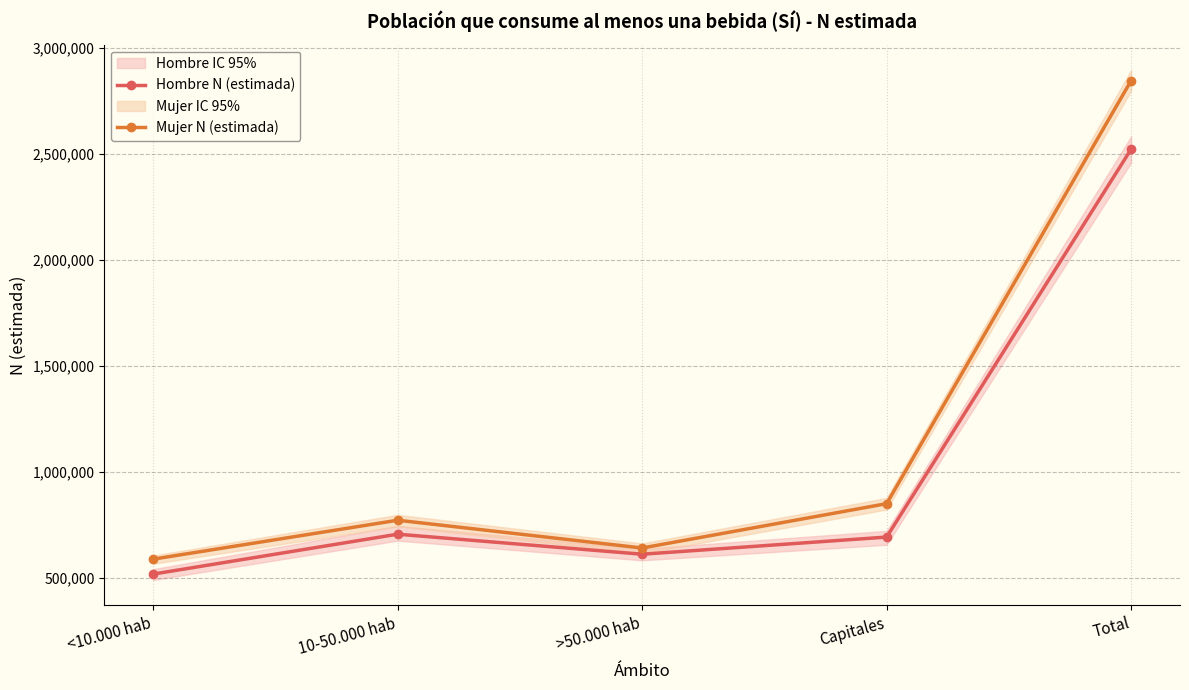

True or false: Mujer N (estimada) and Hombre N (estimada) cross at least once.

False